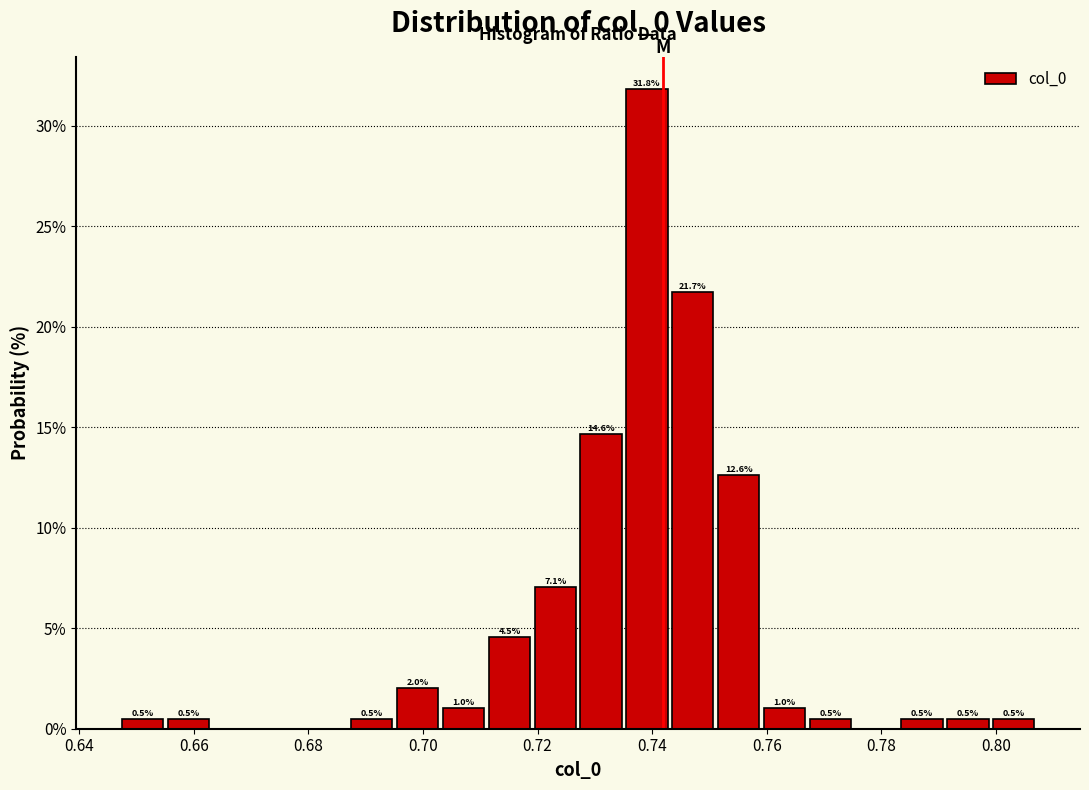

Over which range of the x-axis is the bar tallest?

0.736 to 0.744